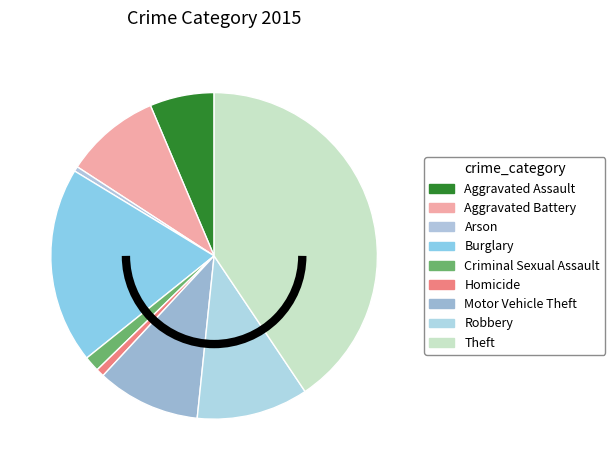

Combined, do Homicide and Aggravated Battery account for over 50%?

No